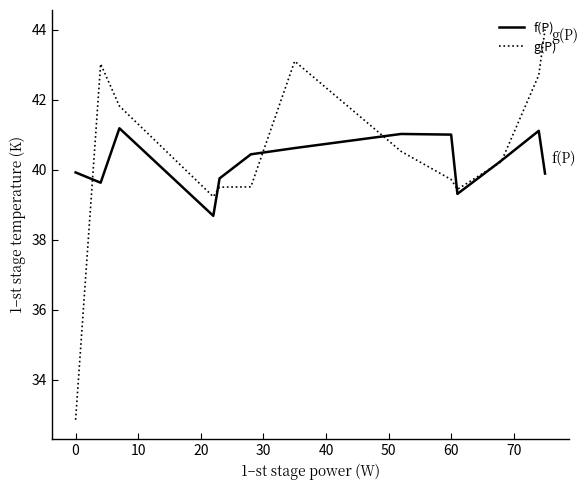

Which series has the largest range (max minus min)?

g(P)